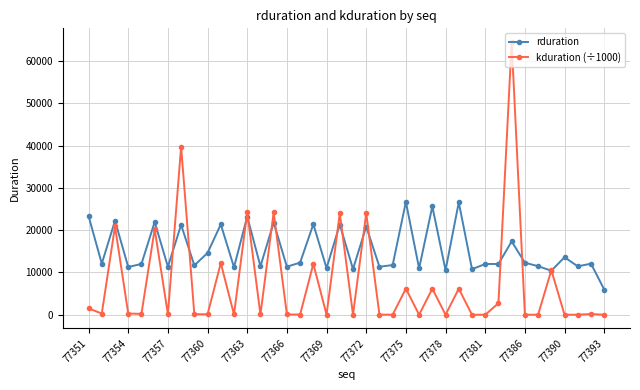

Rank the series by their average value, from highest to lowest.

rduration, kduration (÷1000)